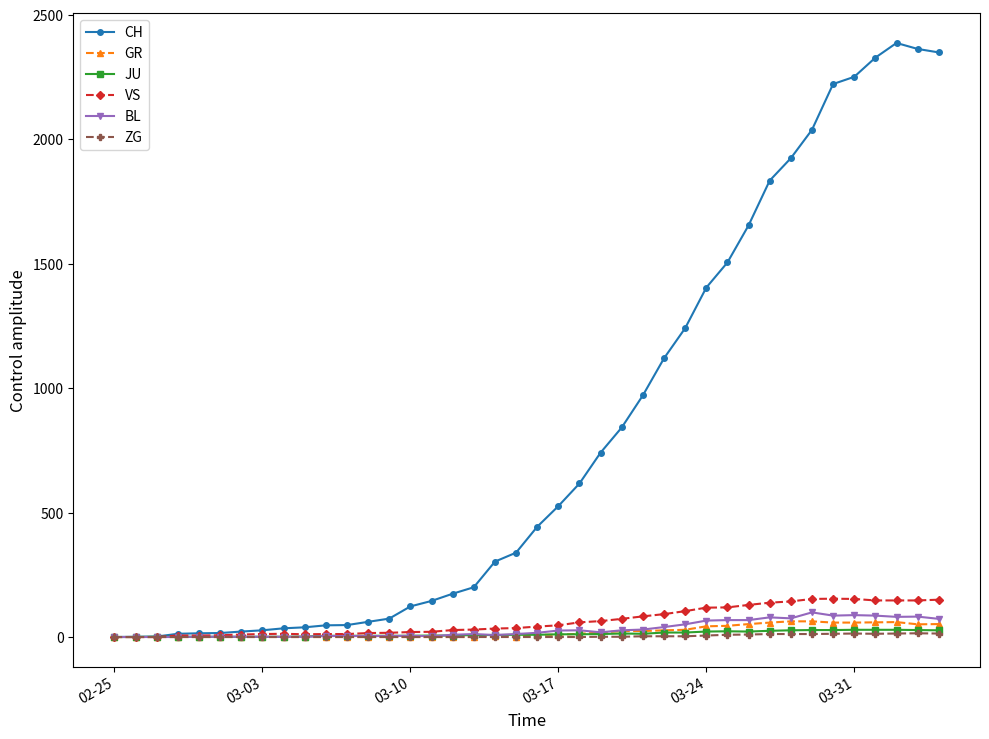

At how many categories does at least one series exceed 1278?

12